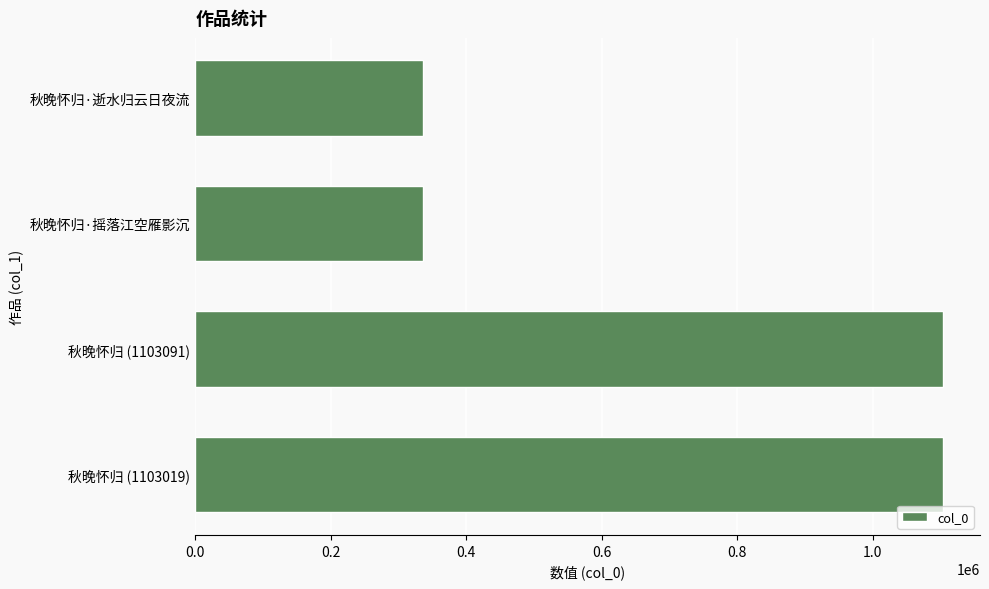

What is the greatest value displayed?

1103091